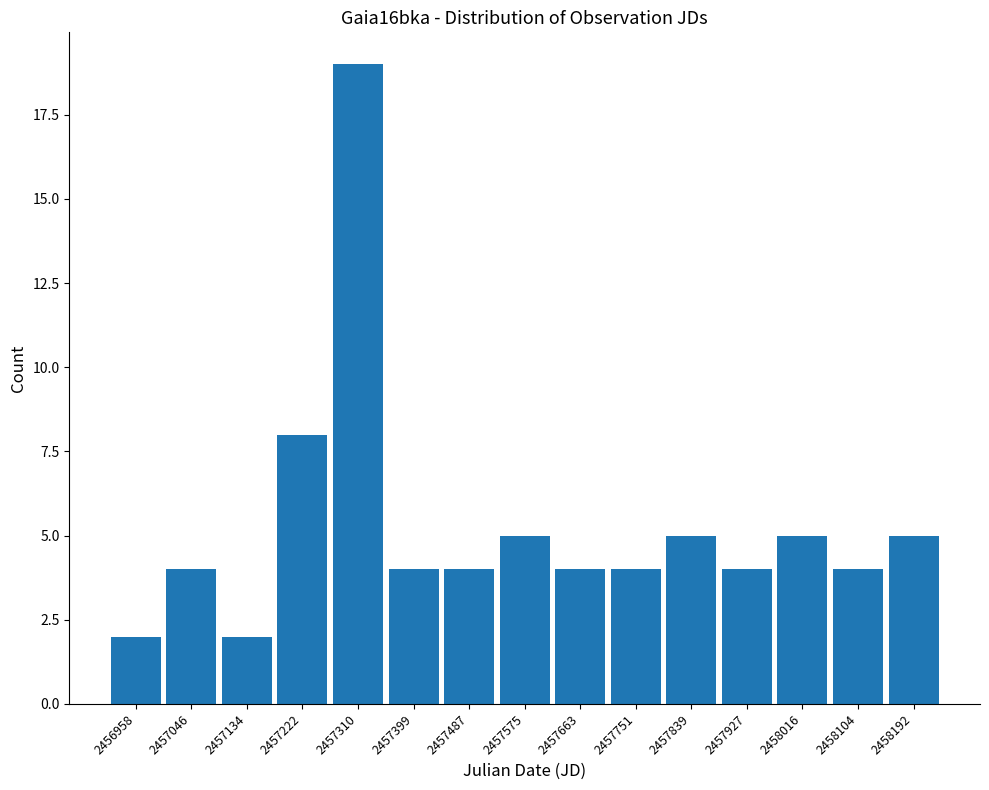

Reading left to right, what are all the values shown in this chart?

2	4	2	8	19	4	4	5	4	4	5	4	5	4	5